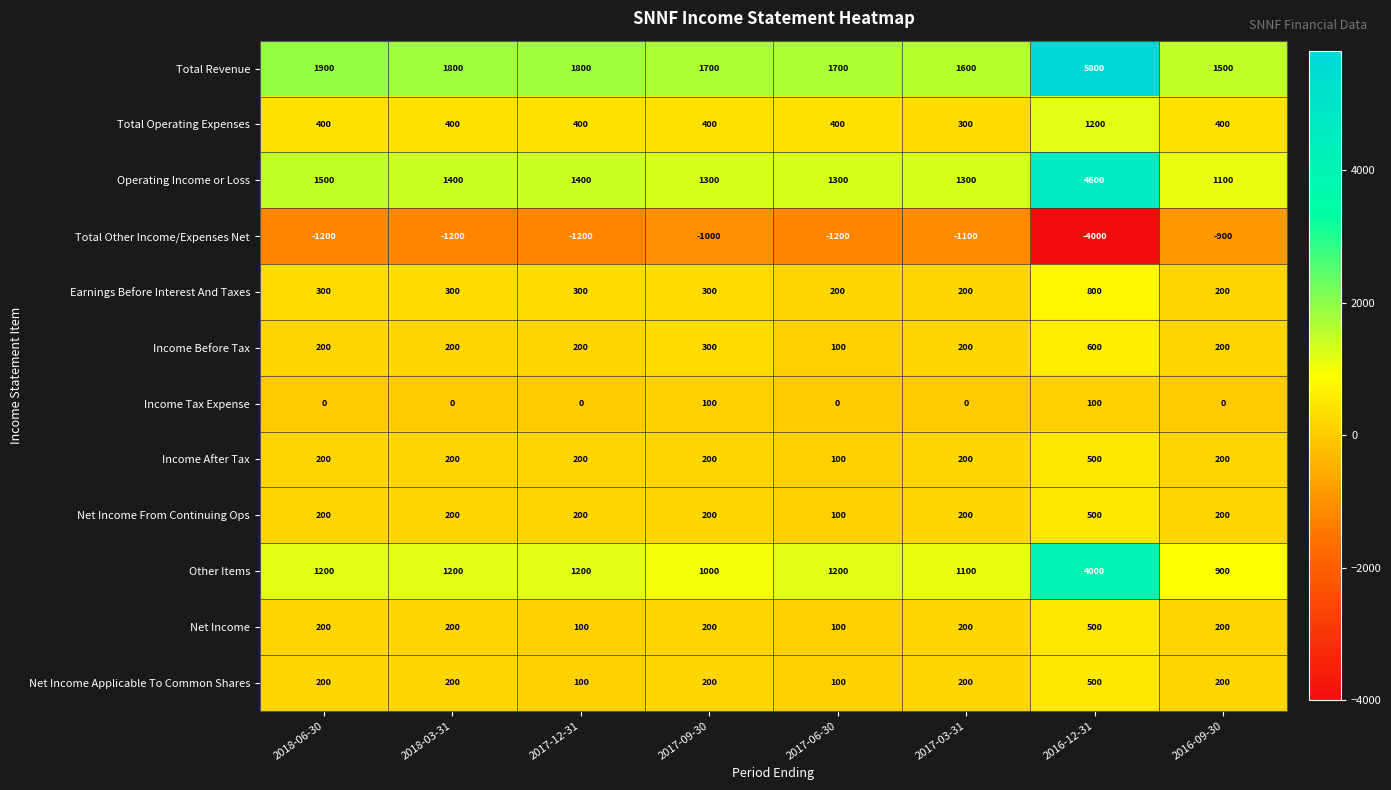

Is it true that Total Revenue equals 1227 at 2018-03-31?

False